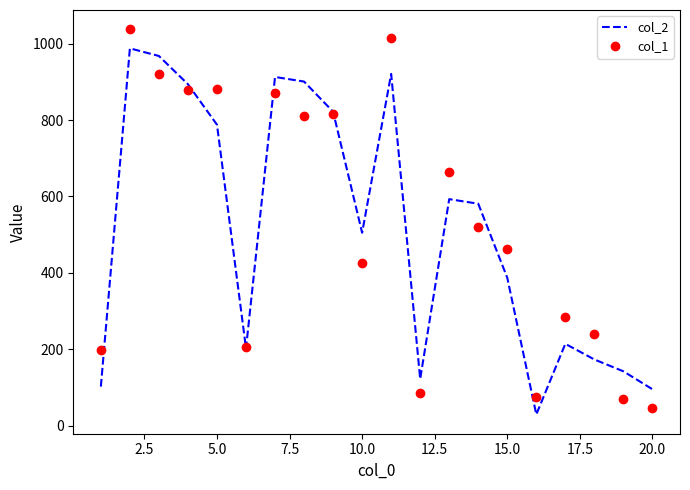

Rank the series by their maximum value, from lowest to highest.

col_2, col_1